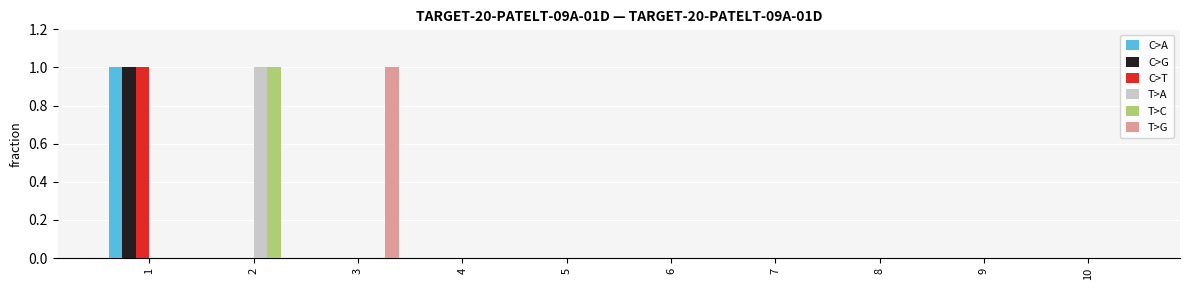

Reading left to right, list all the values displayed in this chart.

C>A: 1=1	2=0	3=0	4=0	5=0	6=0	7=0	8=0	9=0	10=0
C>G: 1=1	2=0	3=0	4=0	5=0	6=0	7=0	8=0	9=0	10=0
C>T: 1=1	2=0	3=0	4=0	5=0	6=0	7=0	8=0	9=0	10=0
T>A: 1=0	2=1	3=0	4=0	5=0	6=0	7=0	8=0	9=0	10=0
T>C: 1=0	2=1	3=0	4=0	5=0	6=0	7=0	8=0	9=0	10=0
T>G: 1=0	2=0	3=1	4=0	5=0	6=0	7=0	8=0	9=0	10=0